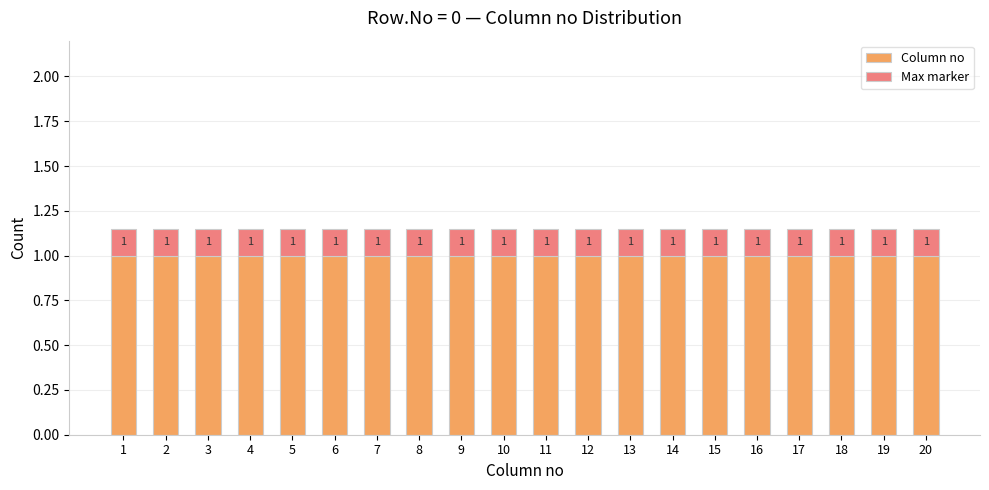

What is the minimum value for Column no?

1.0